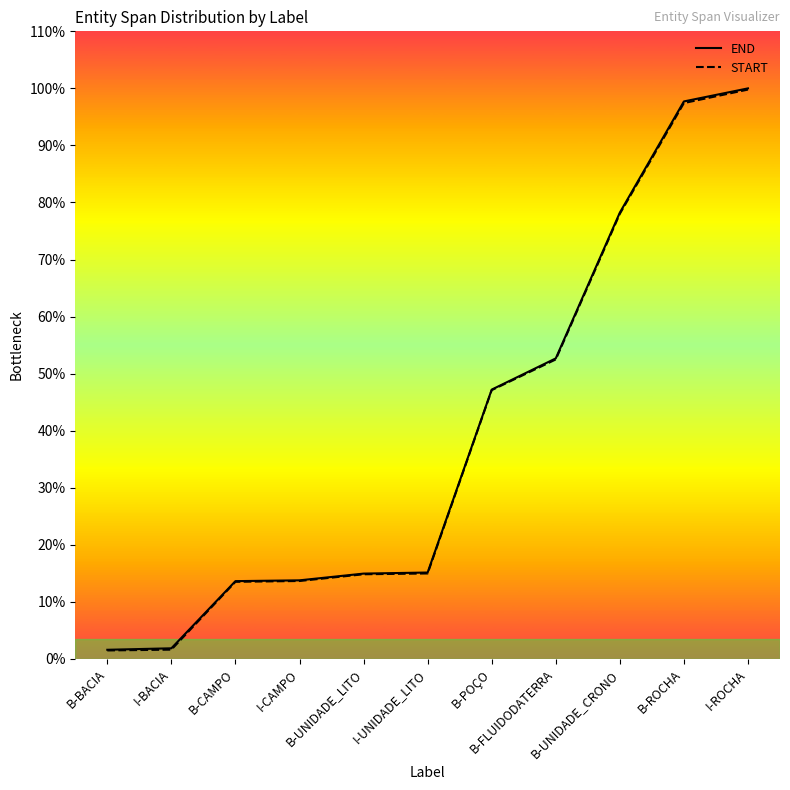

What is the label of the 8th point from the left?

B-FLUIDODATERRA